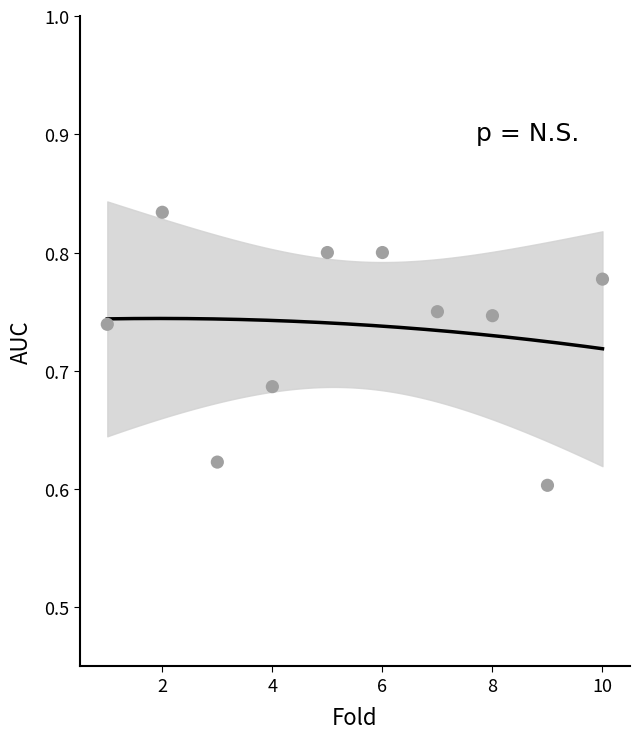

What is the average X value?

5.5